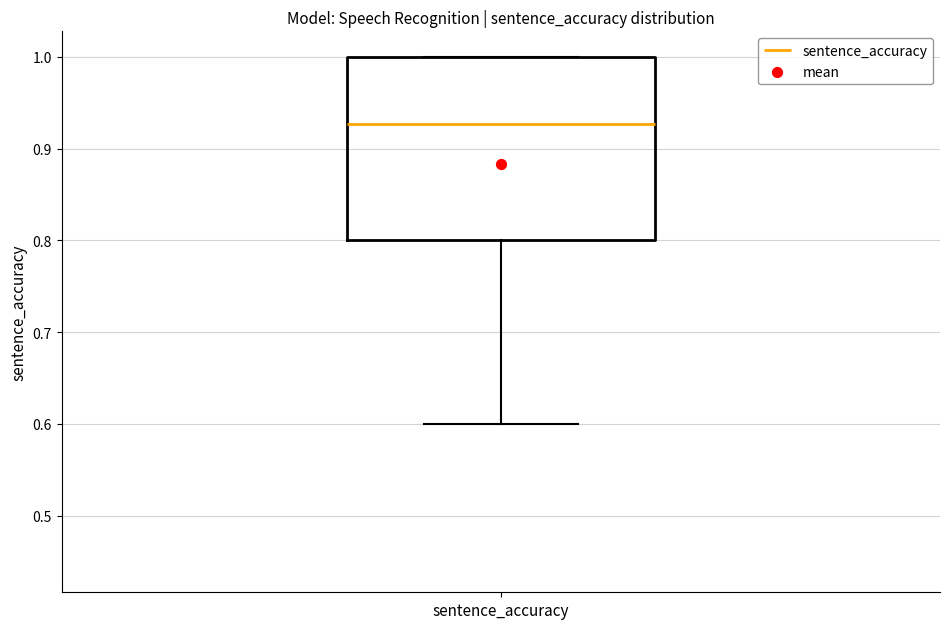

Transcribe this box plot: give where the median line is, the range the box spans, and where the two whiskers end, as read against the y-axis. The values are not printed on the chart, so give them approximately, as read against the axis.

median 0.93, box 0.80 to 1.00, whiskers 0.60 to 1.00